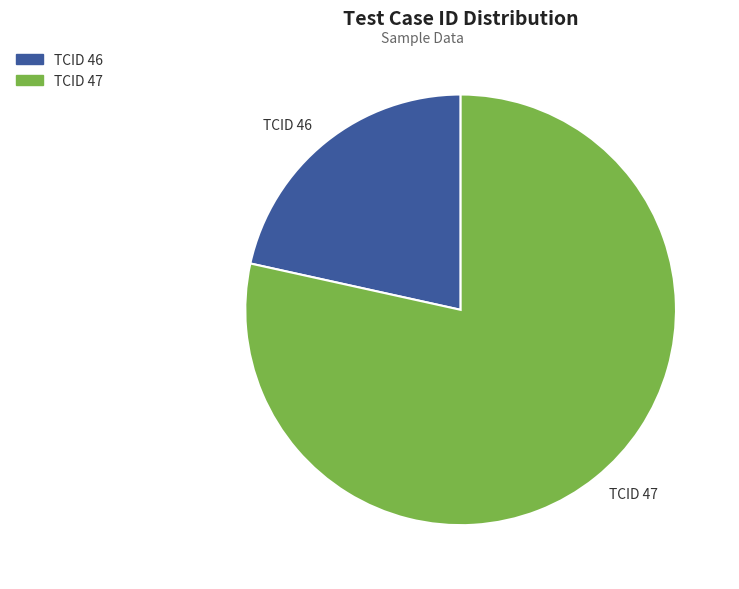

How many segments does this pie chart have?

2